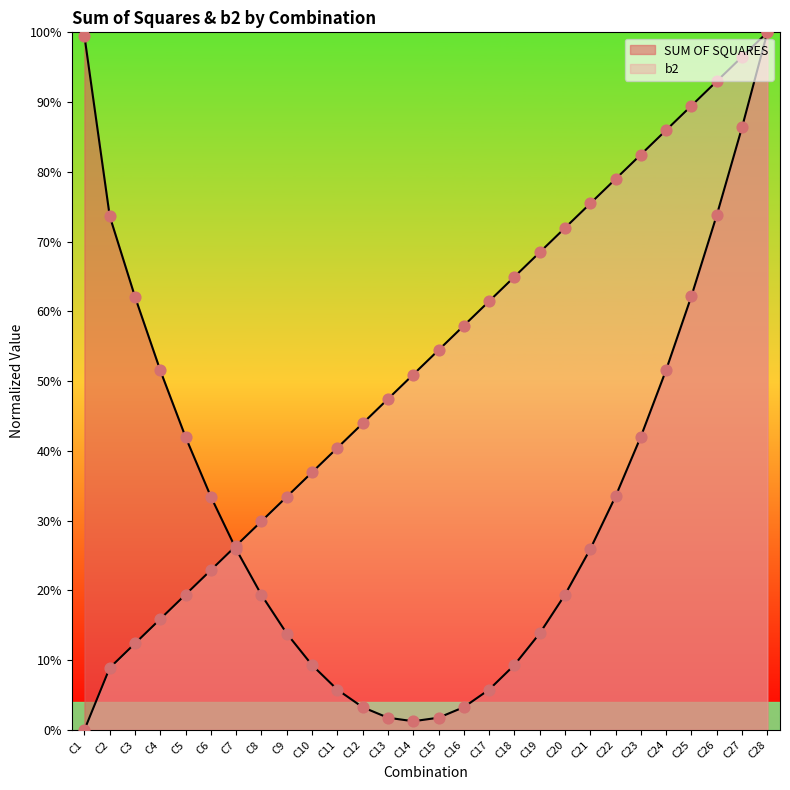

Which series reaches the minimum Y coordinate?

b2